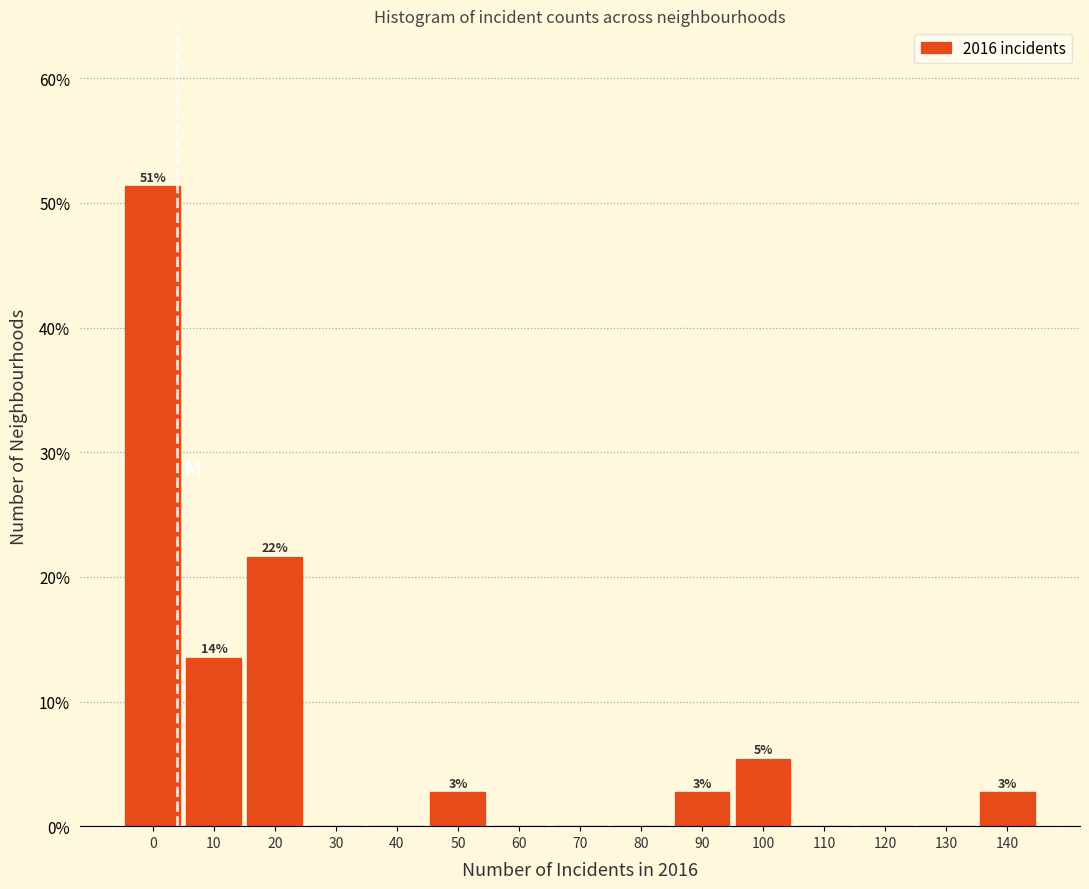

Reading right to left, list all the values displayed in this chart.

140=2.7	130=0.0	120=0.0	110=0.0	100=5.4	90=2.7	80=0.0	70=0.0	60=0.0	50=2.7	40=0.0	30=0.0	20=21.6	10=13.5	0=51.4